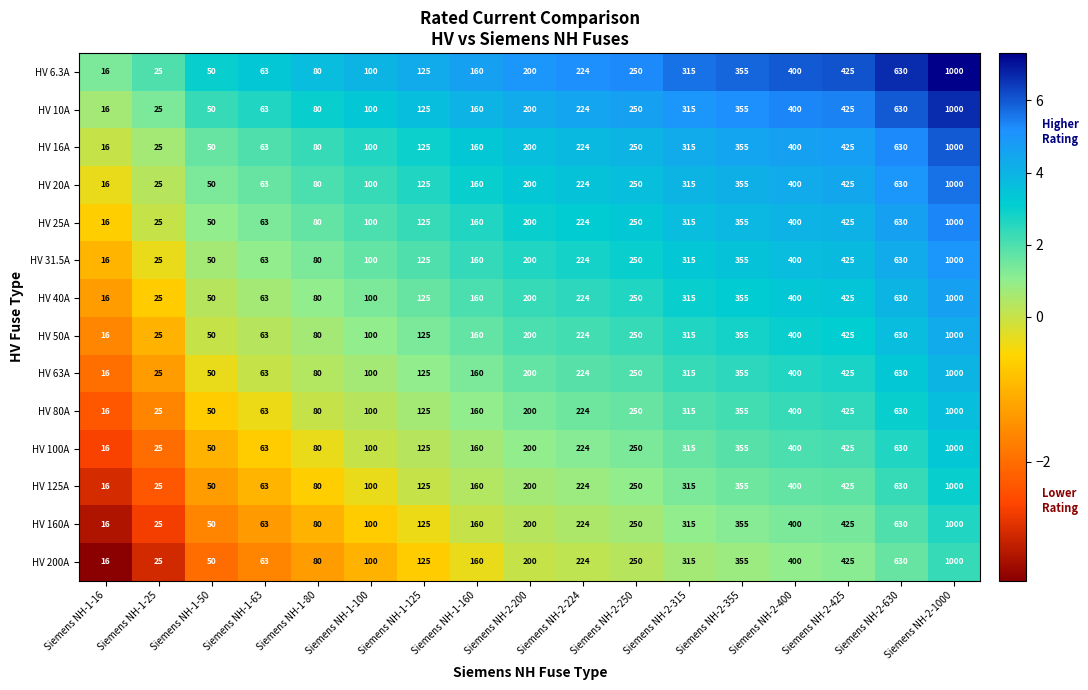

List the labels in order of HV 10A value, largest first.

Siemens NH-2-1000, Siemens NH-2-630, Siemens NH-2-425, Siemens NH-2-400, Siemens NH-2-355, Siemens NH-2-315, Siemens NH-2-250, Siemens NH-2-224, Siemens NH-2-200, Siemens NH-1-160, Siemens NH-1-125, Siemens NH-1-100, Siemens NH-1-80, Siemens NH-1-63, Siemens NH-1-50, Siemens NH-1-25, Siemens NH-1-16